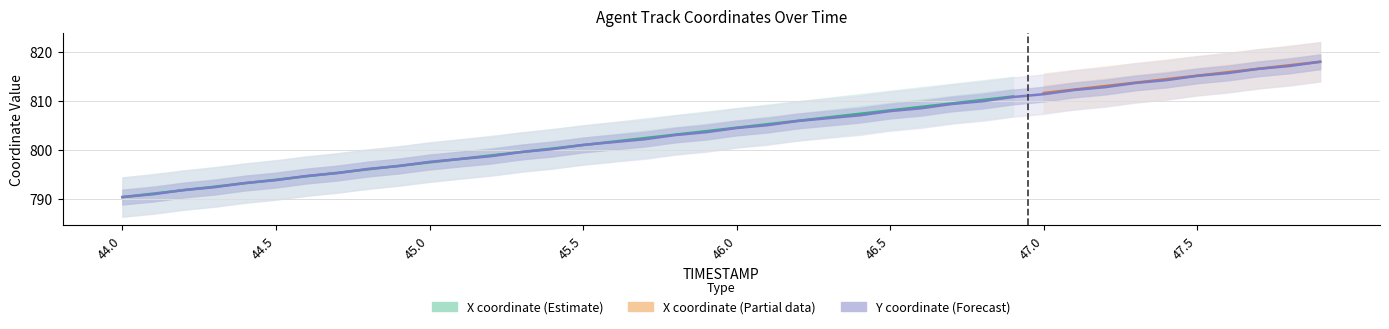

Rank the categories by value from lowest to highest.

44.0, 44.1, 44.2, 44.3, 44.4, 44.5, 44.6, 44.7, 44.8, 44.9, 45.0, 45.1, 45.2, 45.3, 45.4, 45.5, 45.6, 45.7, 45.8, 45.9, 46.0, 46.1, 46.2, 46.3, 46.4, 46.5, 46.6, 46.7, 46.8, 46.9, 47.0, 47.1, 47.2, 47.3, 47.4, 47.5, 47.6, 47.7, 47.8, 47.9